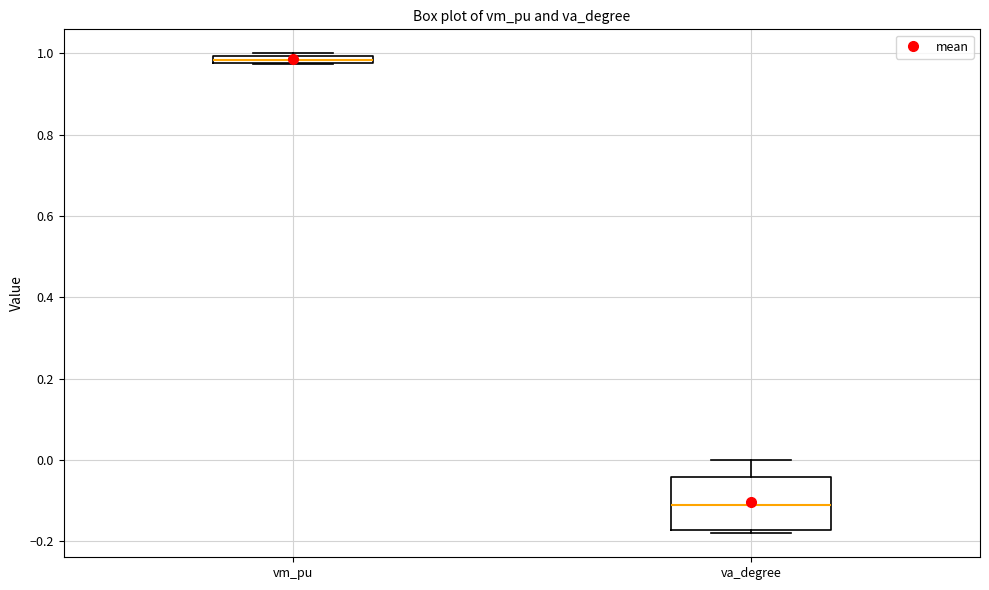

Where does the median line of the box for va_degree sit on the y-axis? The values are not printed on the chart, so give them approximately, as read against the axis.

-0.10